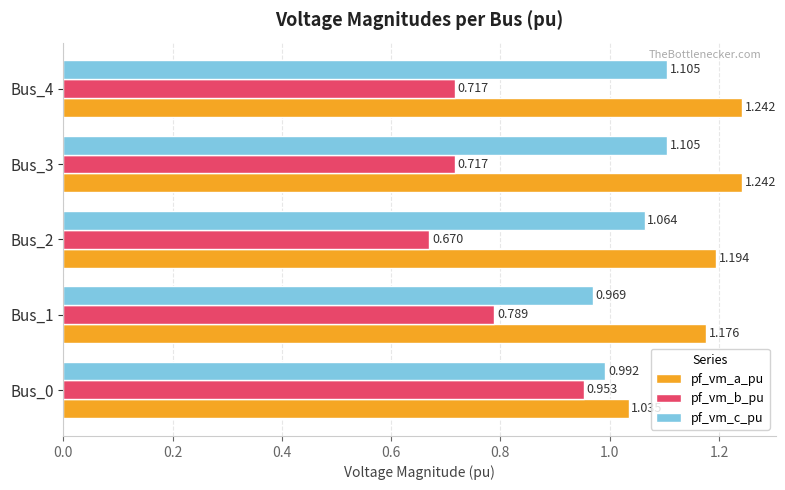

List the series in order of their peak value, lowest first.

pf_vm_b_pu, pf_vm_c_pu, pf_vm_a_pu